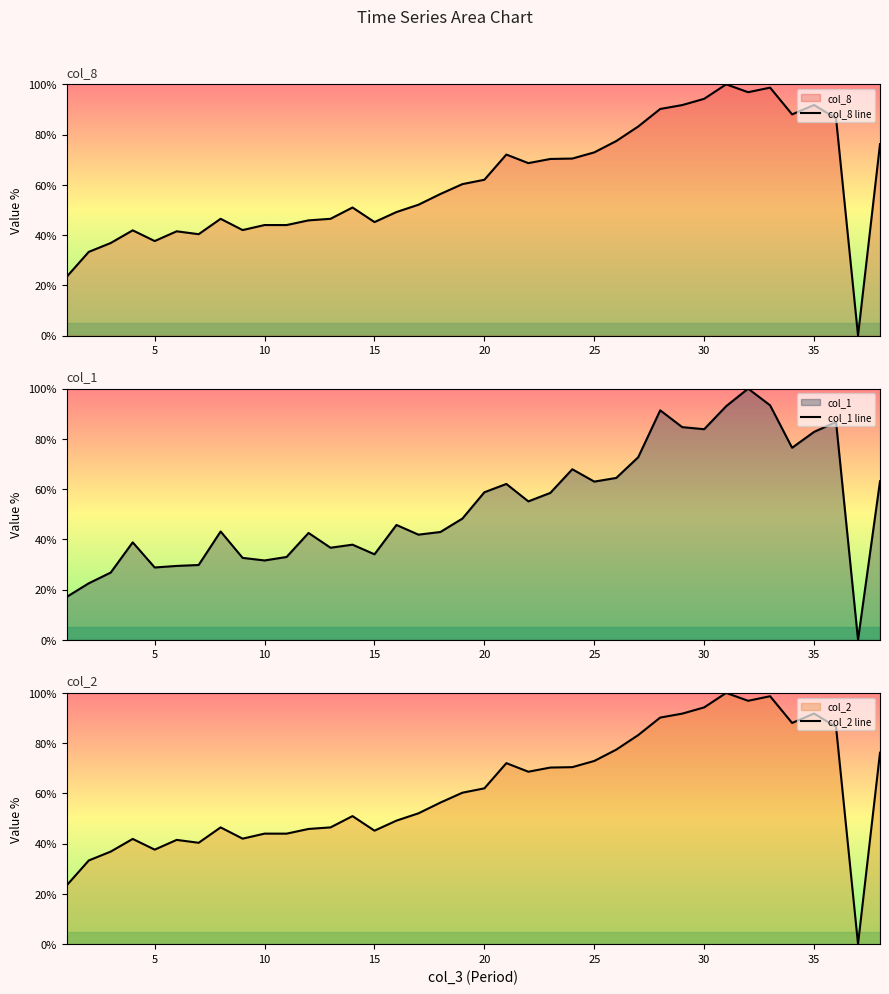

What is the maximum value for col_1 line?

100.0